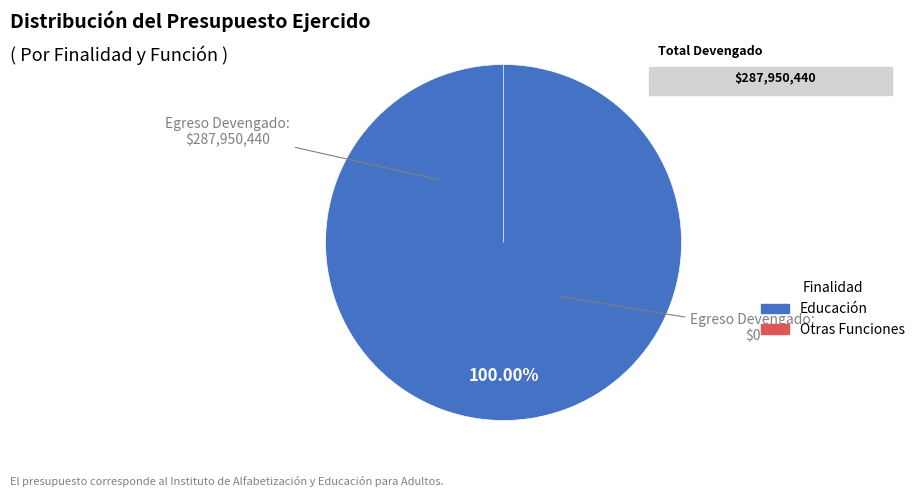

Between Otras no Clasificadas en Funciones Anteriores and Educación, which is larger?

Educación